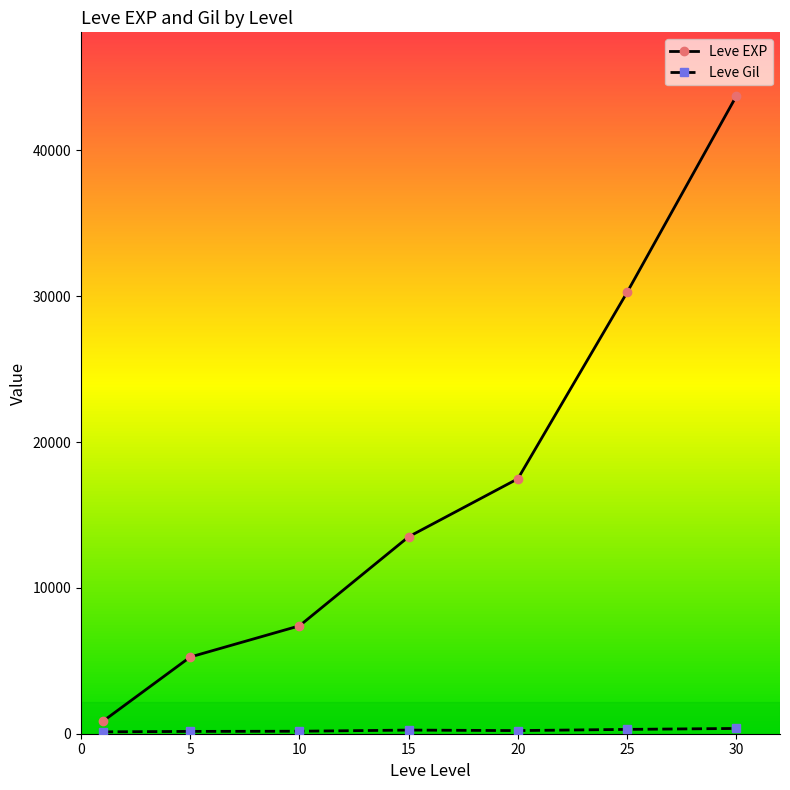

True or false: Leve EXP has more than 2 points higher than both neighbors.

False